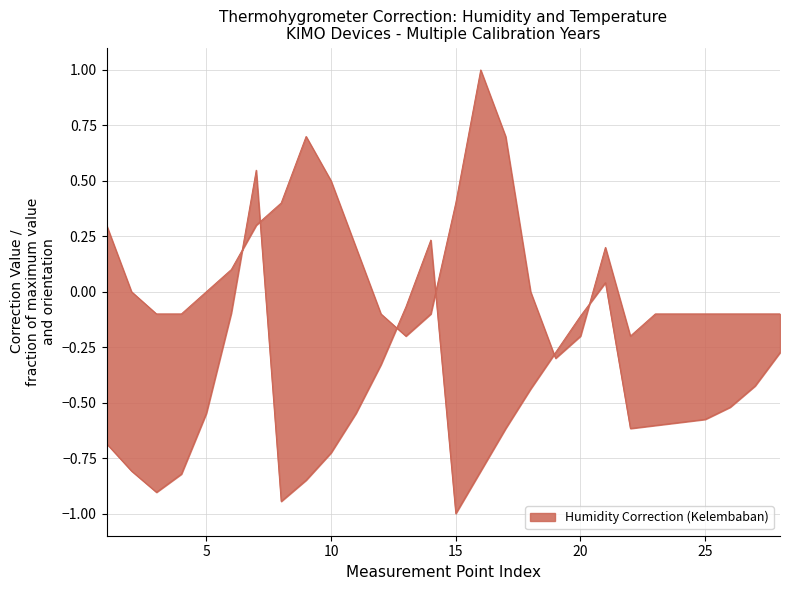

What is the difference between the Pressure Correction (Tekanan) values at 4 and 22?

0.1